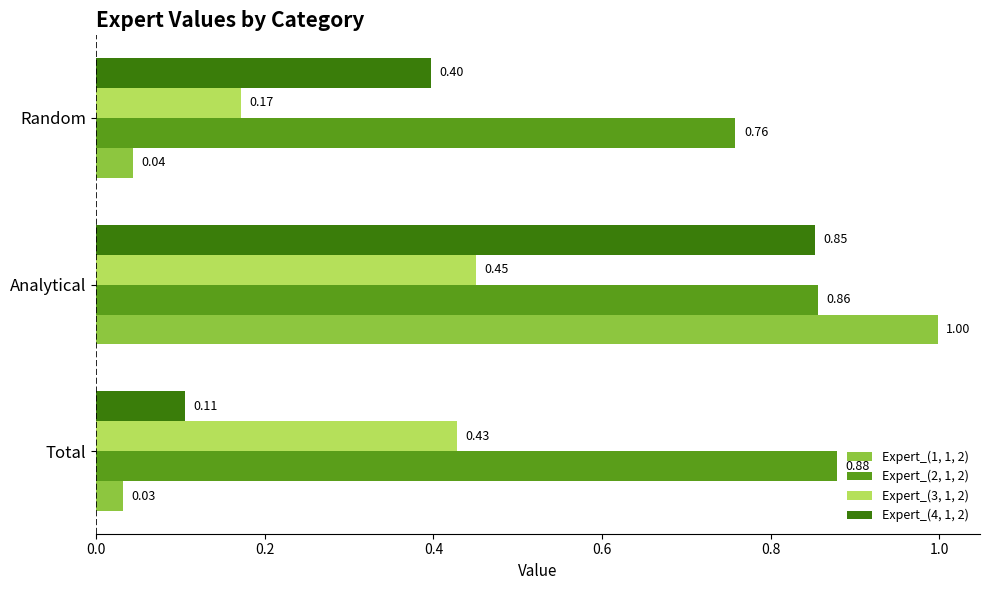

What is the spread (max minus min) of values at Random?

0.7